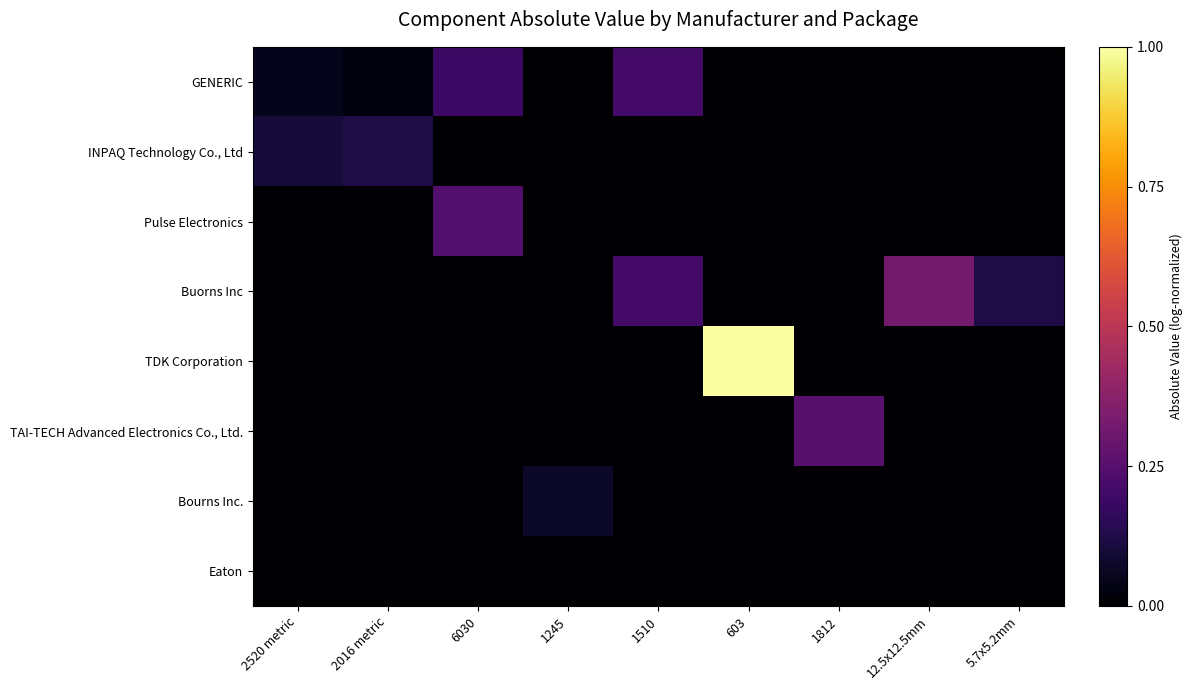

Which has a higher value, 2016 metric or 1245?

2016 metric